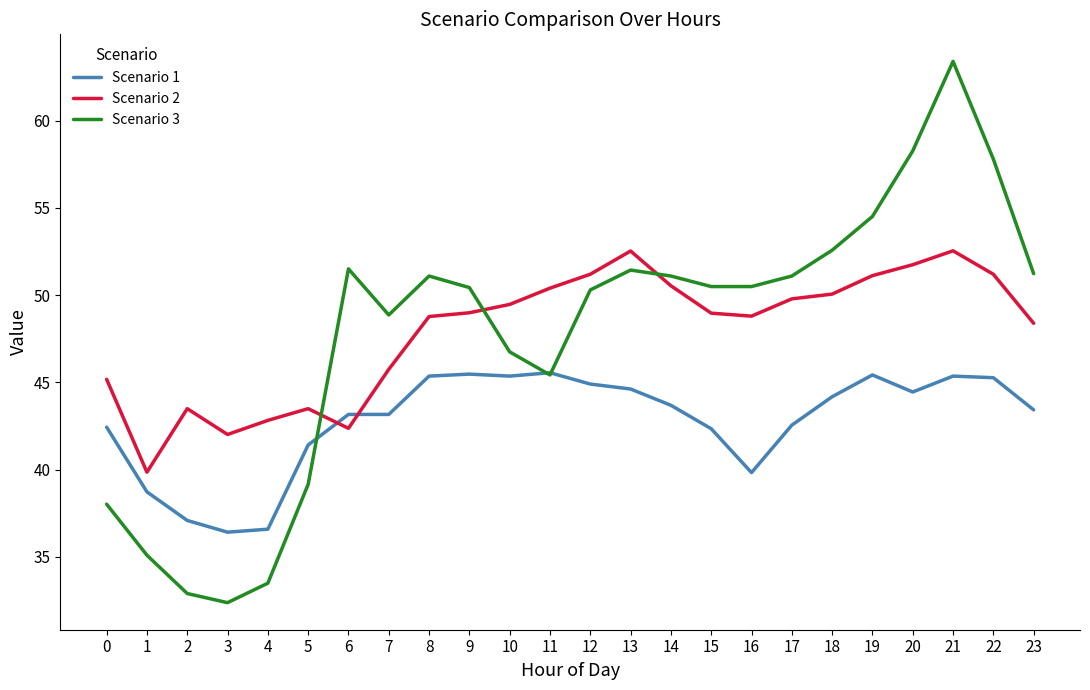

What is the maximum value shown in the chart?

63.4